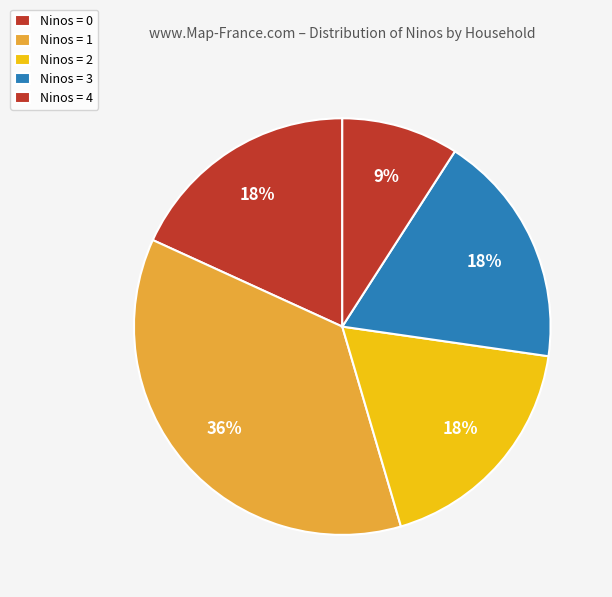

How many slices are in this pie chart?

5